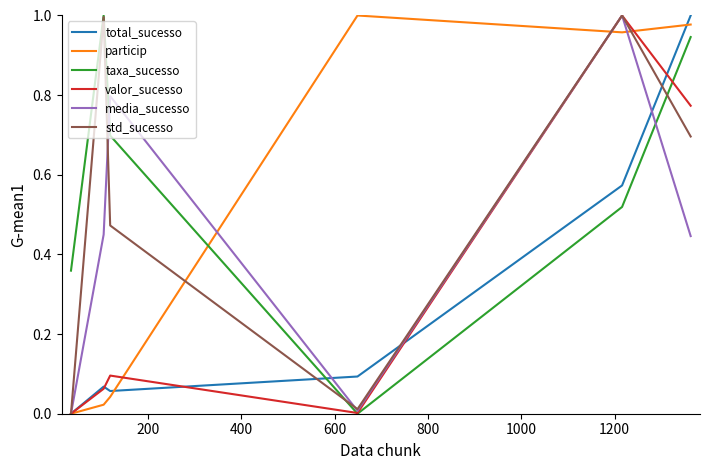

After their last crossing, which series has the higher values: total_sucesso or media_sucesso?

total_sucesso